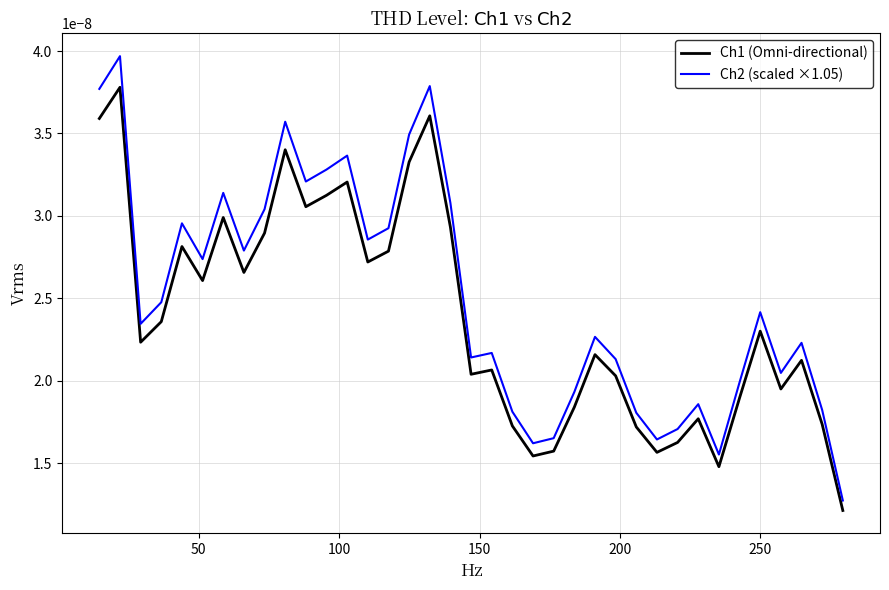

Count the number of data series in this chart.

2